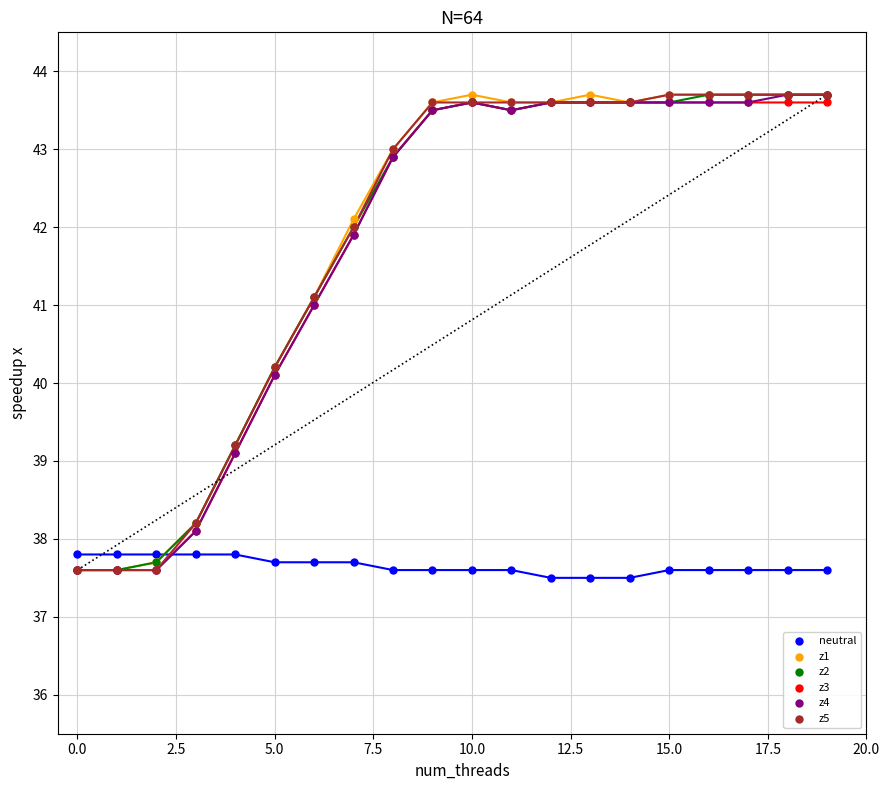

What are all the series names shown in the legend?

neutral, z1, z2, z3, z4, z5